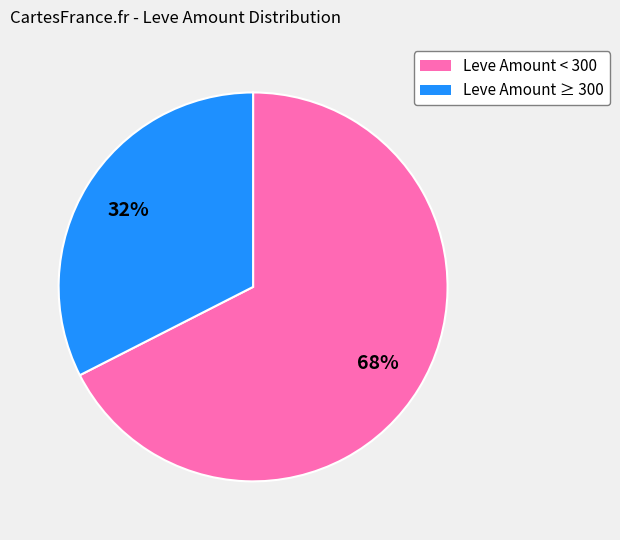

To the nearest percent, what is the average slice percentage?

50%